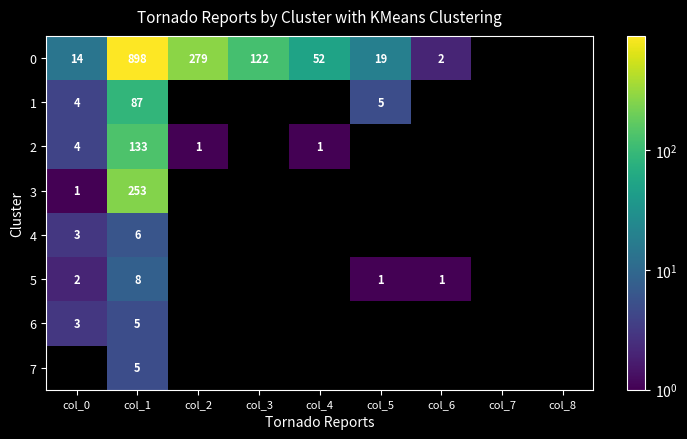

List the series in order of their peak value, highest first.

0, 3, 2, 1, 5, 4, 6, 7